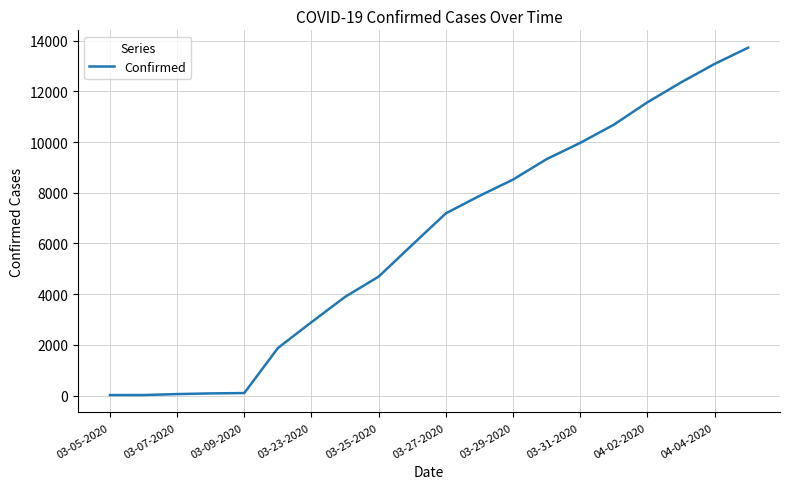

What is the maximum value shown in the chart?

13723